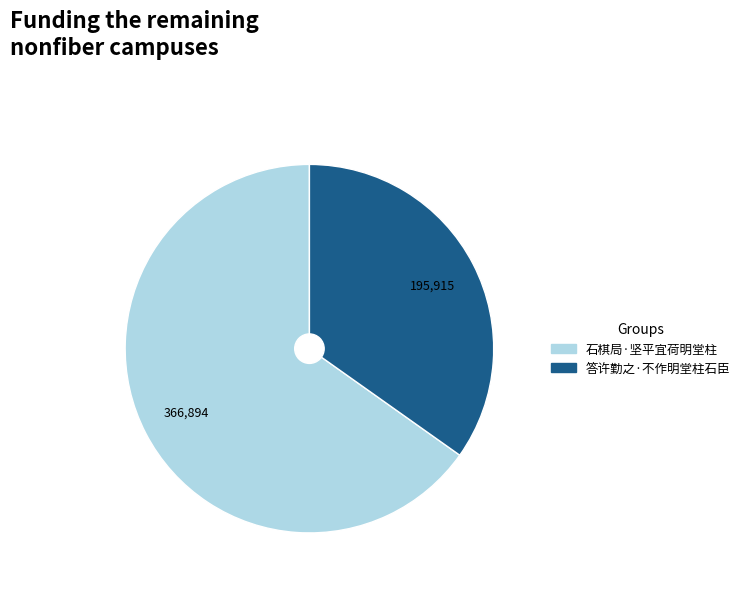

Which category has the smallest portion of the pie?

答许勤之·不作明堂柱石臣